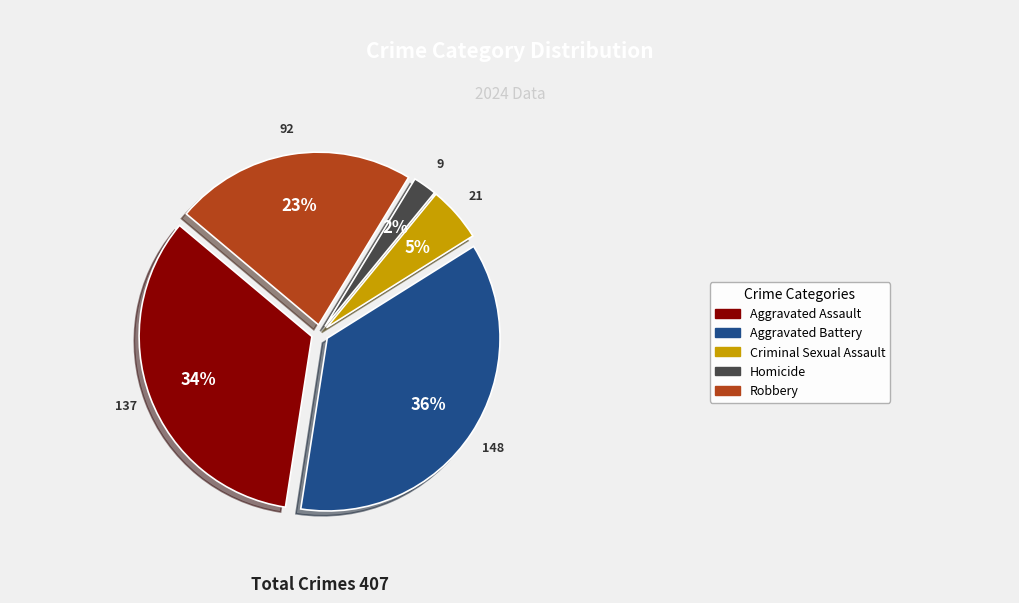

To the nearest percent, what is the difference between the largest and smallest slice percentages?

34%